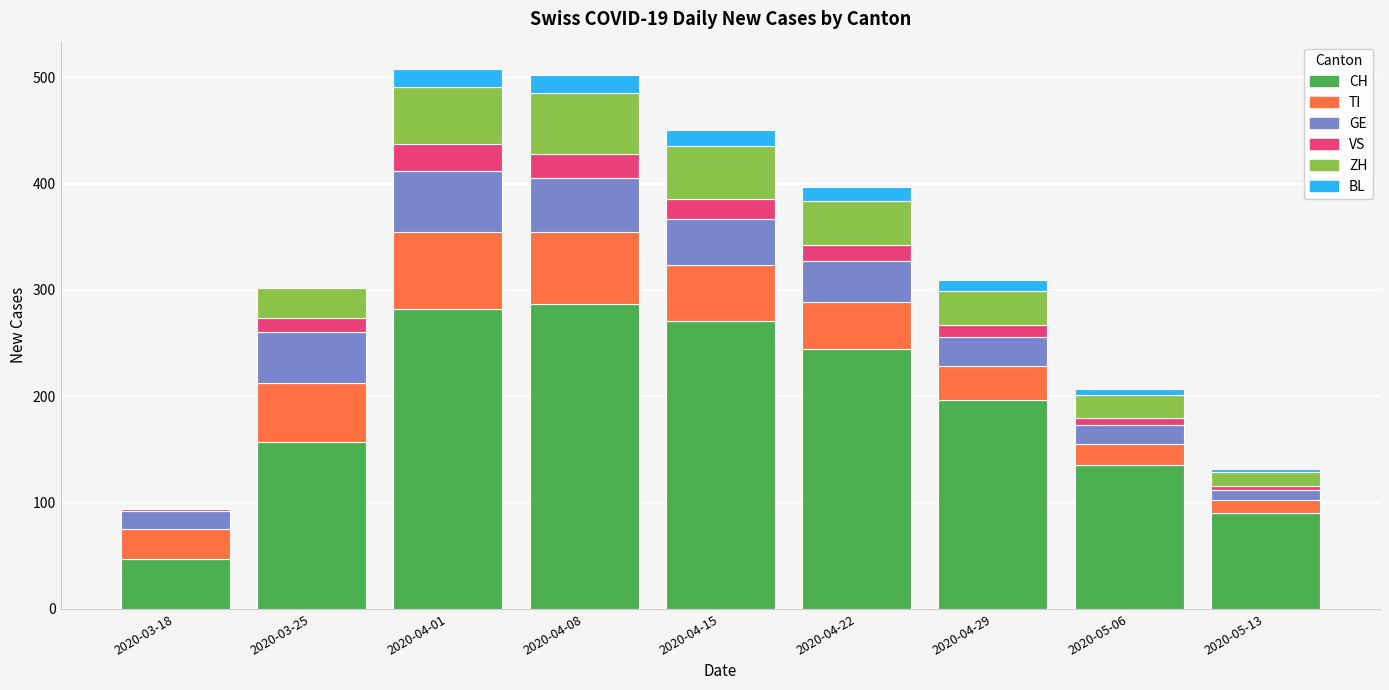

What is the highest value of the CH series?

287